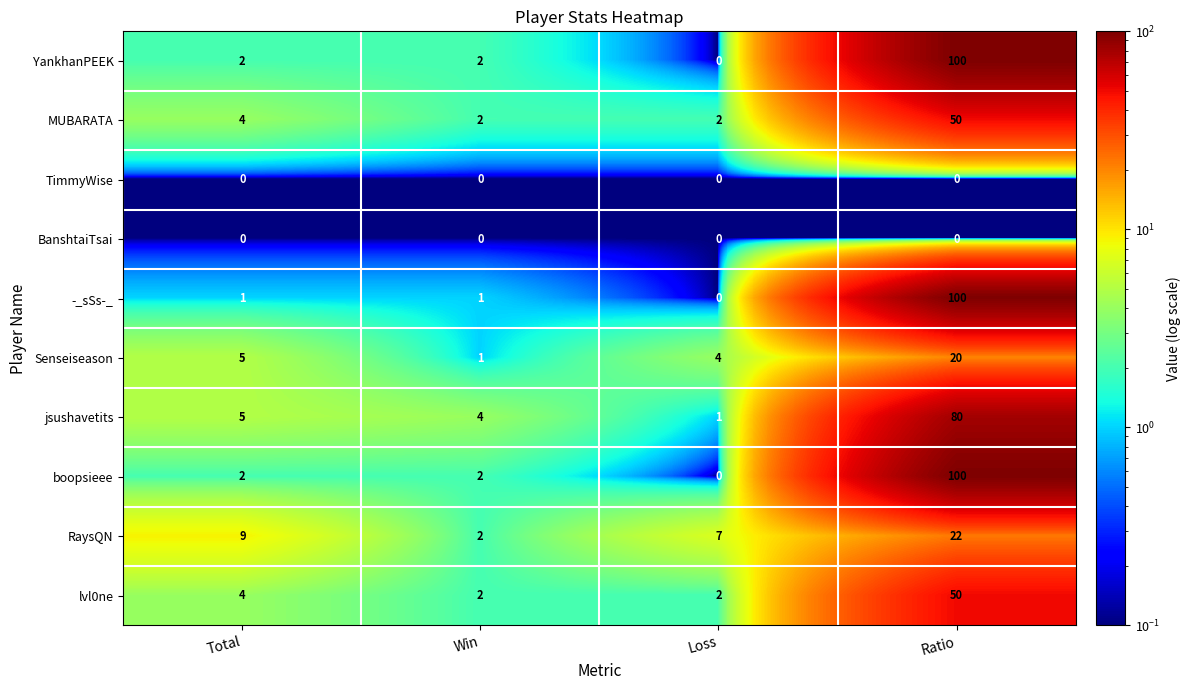

At which category is the sum across all series the highest?

Ratio